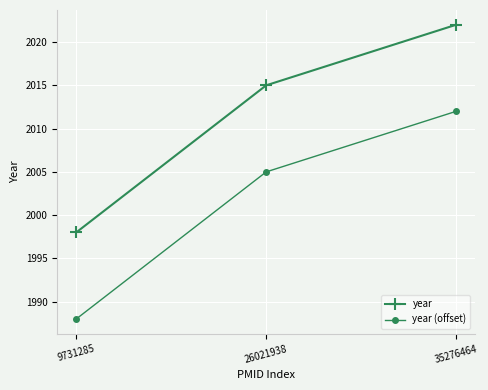

Reading right to left, extract all data points from this chart.

year: 2022	2015	1998
year (offset): 2012	2005	1988